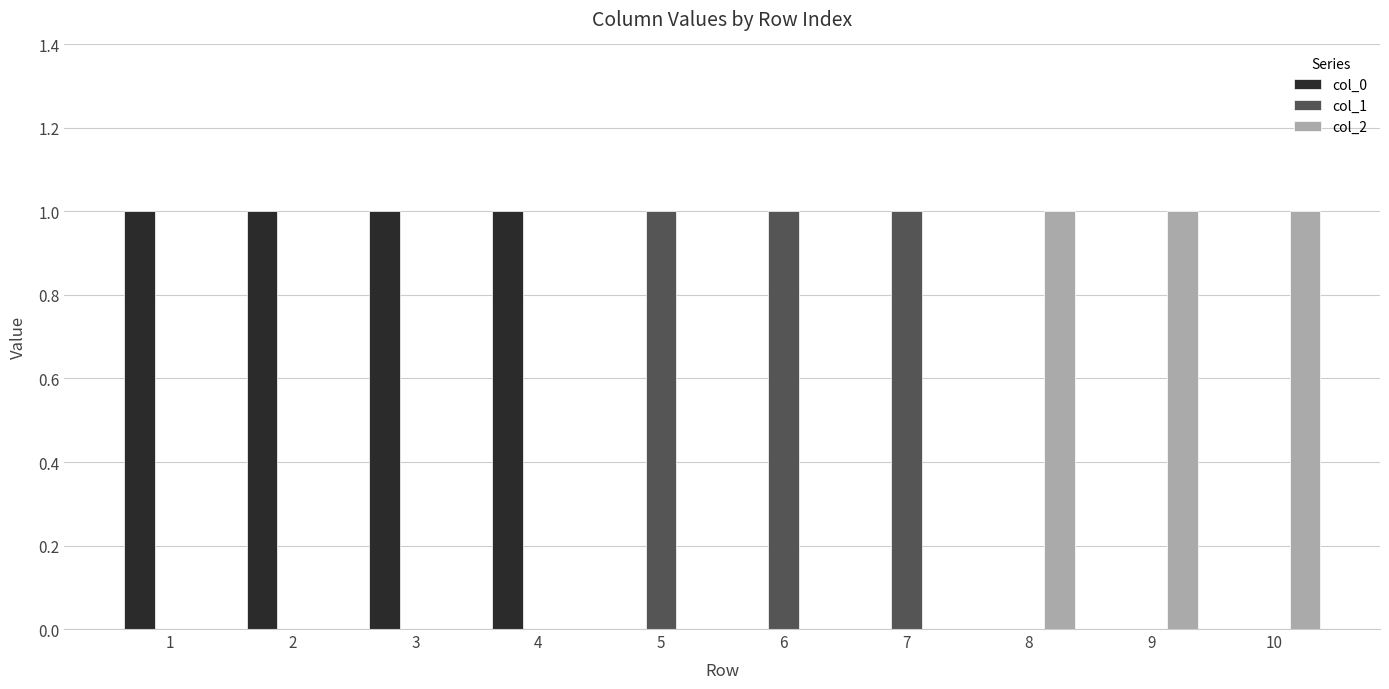

How many categories are shown in the chart?

10